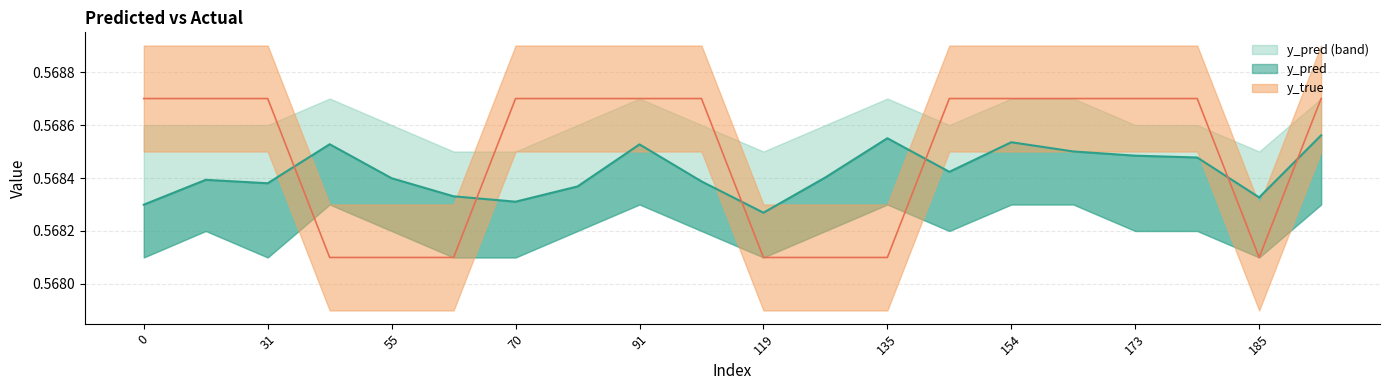

True or false: y_true has a value of 0.8 at 43.

False